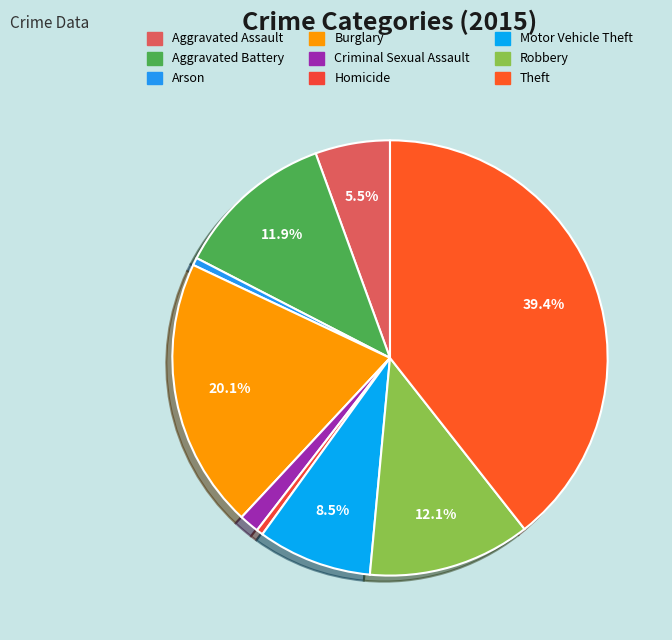

How many slices are in this pie chart?

9